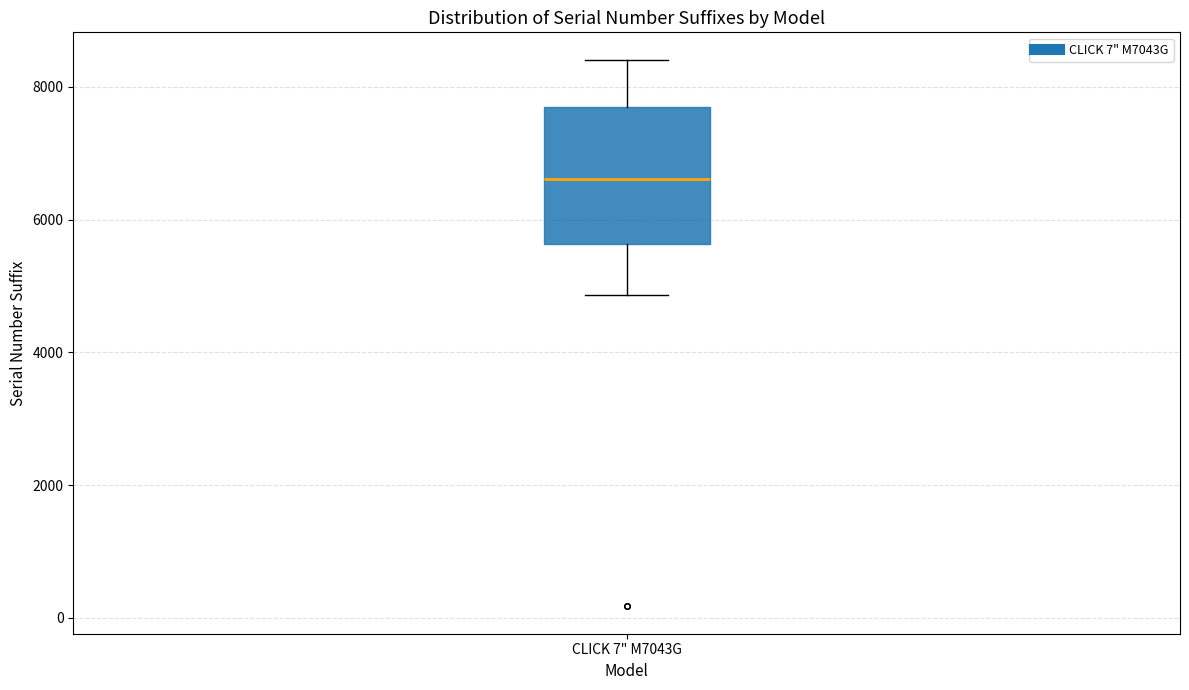

Read this box plot against the y-axis: the position of the median line, the range covered by the box, and the ends of both whiskers. The values are not printed on the chart, so give them approximately, as read against the axis.

median 6600, box 5600 to 7600, whiskers 4800 to 8400